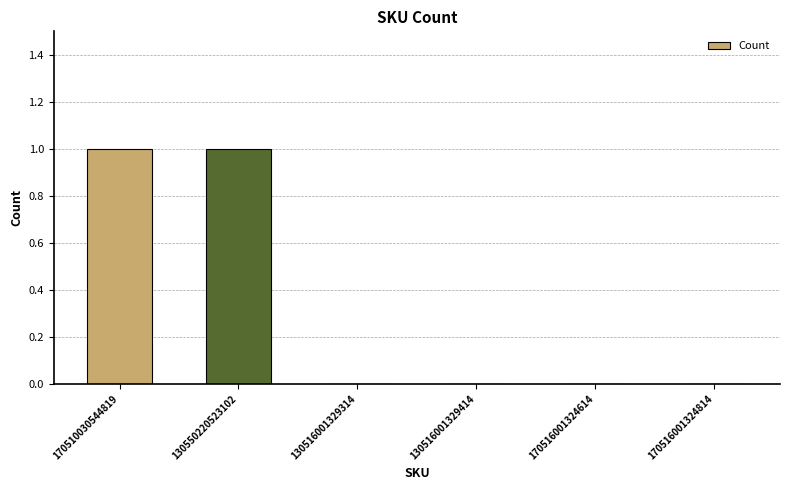

The value at 130516001329414 is -1. True or false?

False